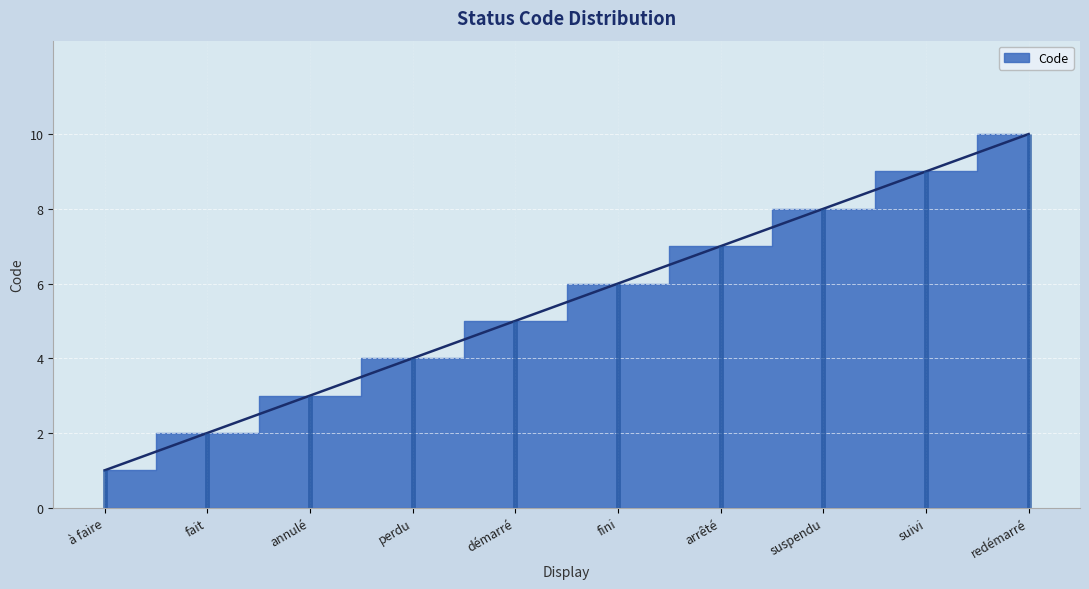

What is the label of the 8th point from the right?

annulé